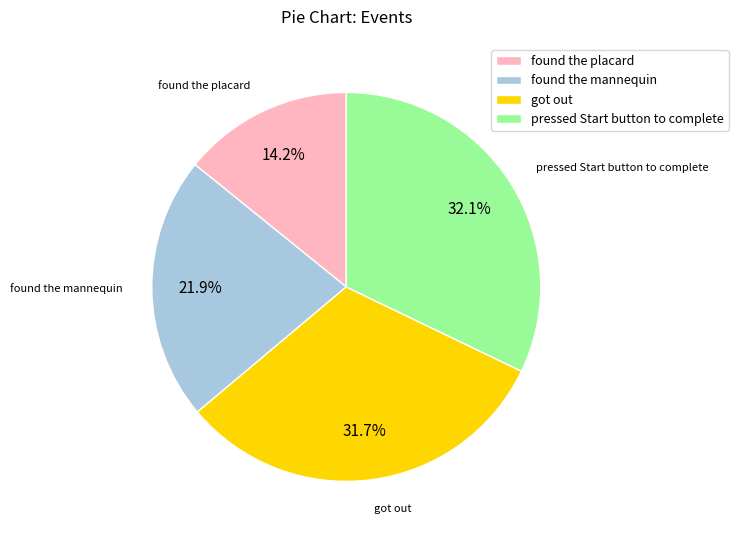

To the nearest percent, what is the average slice percentage?

25%